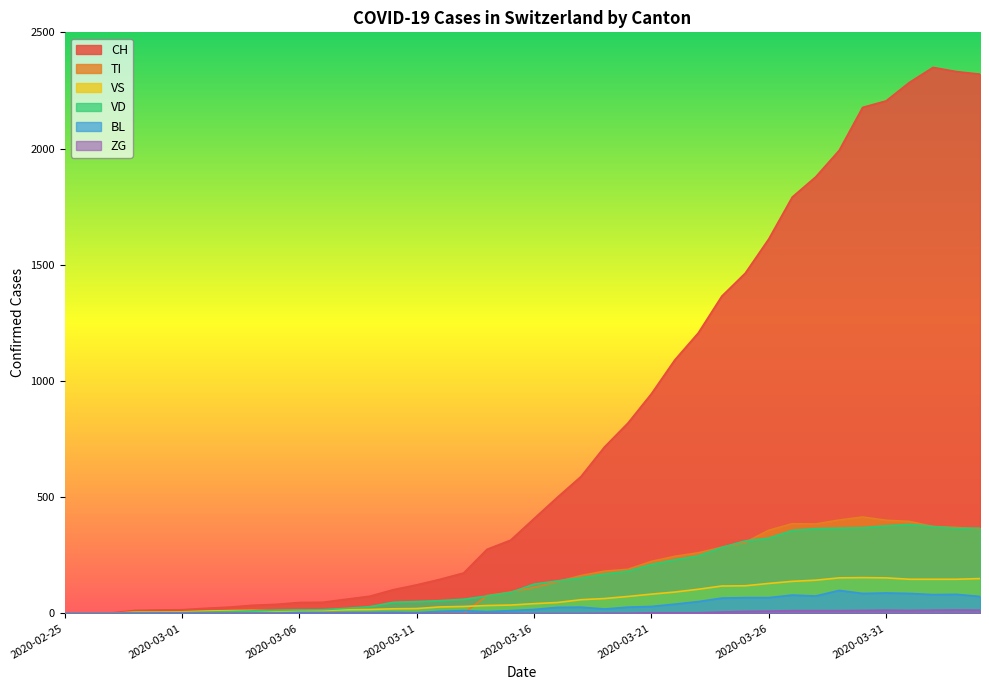

What is the label of the 13th point from the left?

2020-03-08